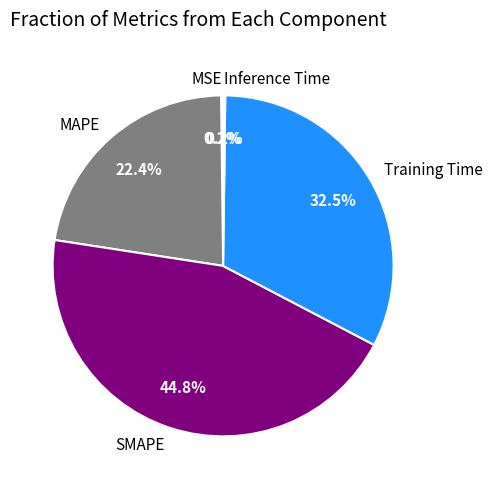

Approximately how many times larger is the value at MAPE compared to Training Time?

0.7